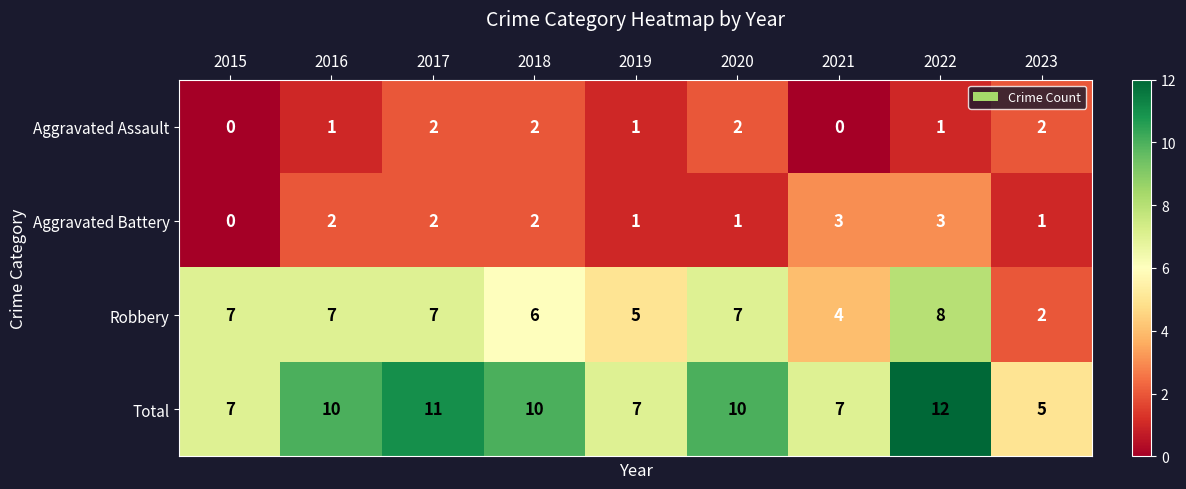

True or false: Total has a value of 11 at 2019.

False